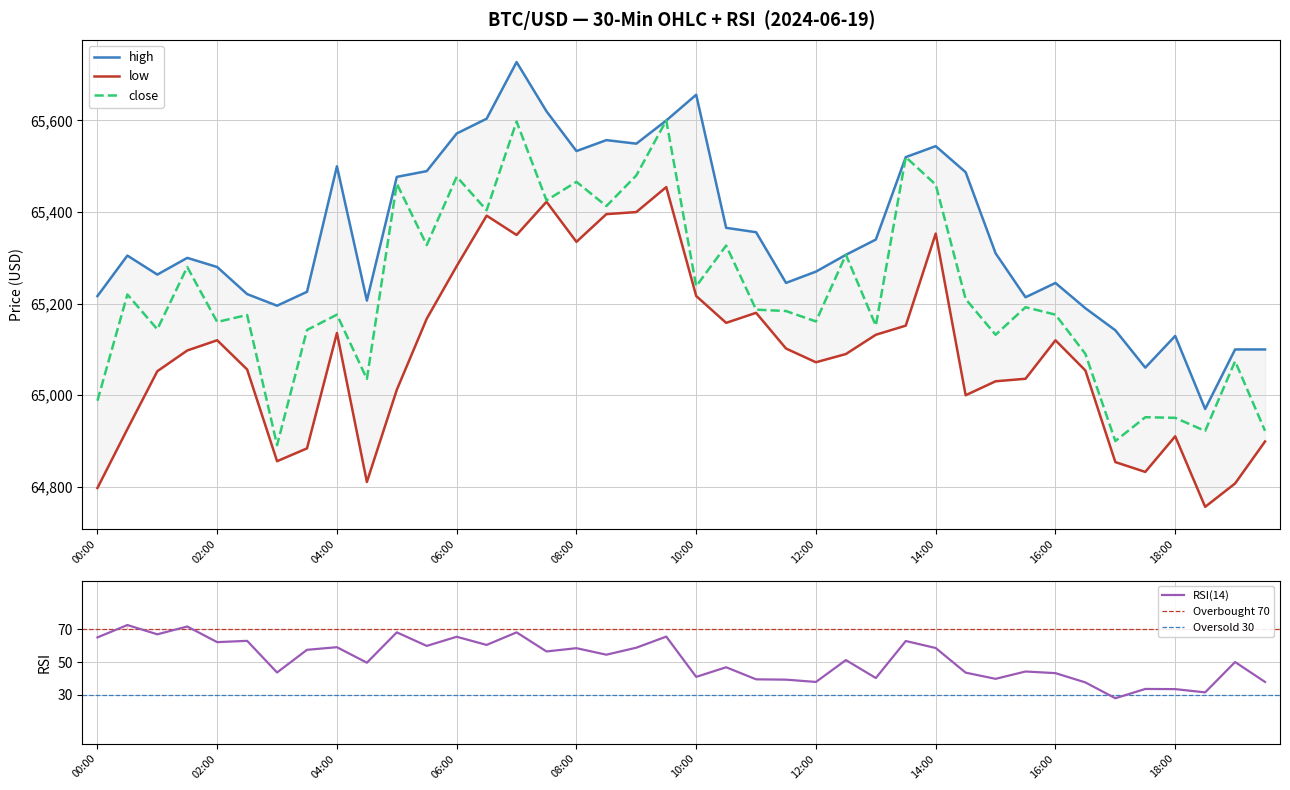

In close, how many points are higher than both neighbors (excluding endpoints)?

15